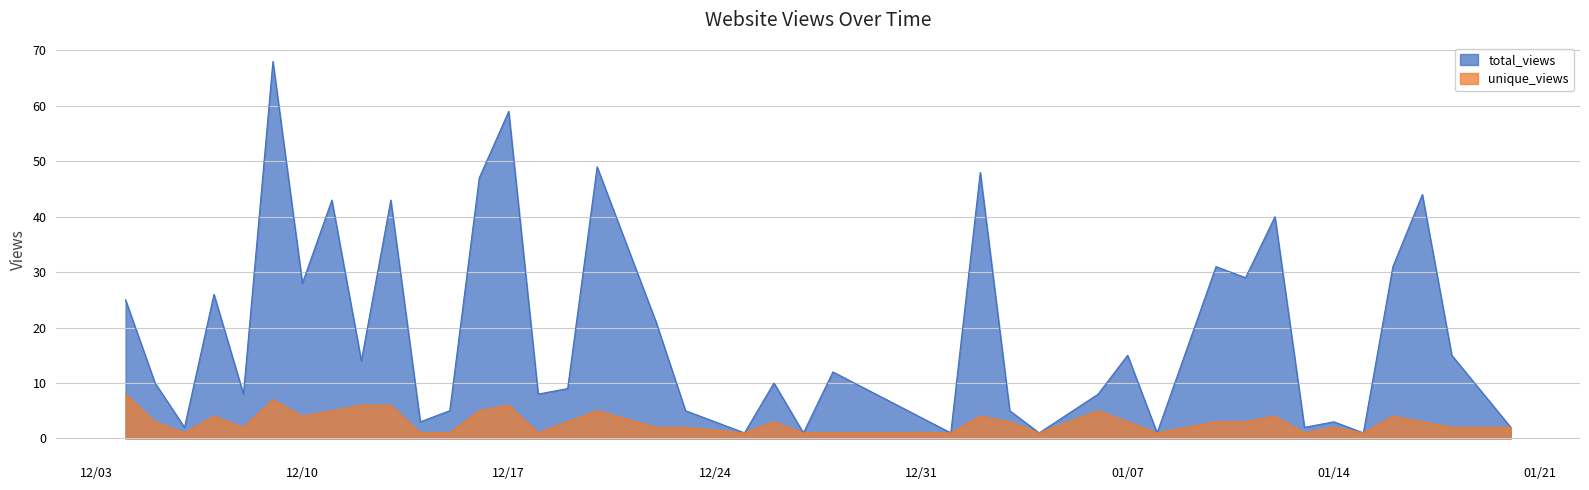

What is the label of the 27th point from the left?

2025-01-04